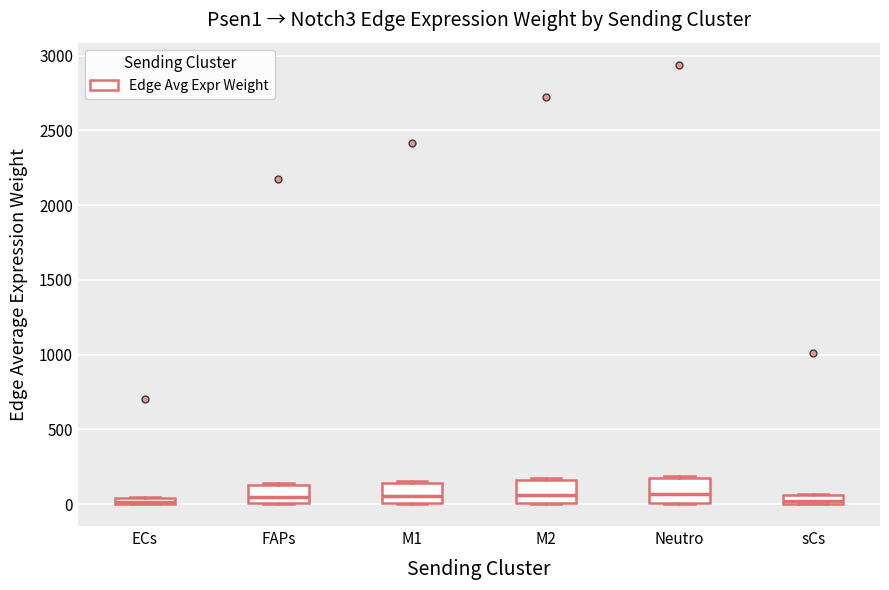

Where is the lower edge of the box for M1 on the y-axis? The values are not printed on the chart, so give them approximately, as read against the axis.

0